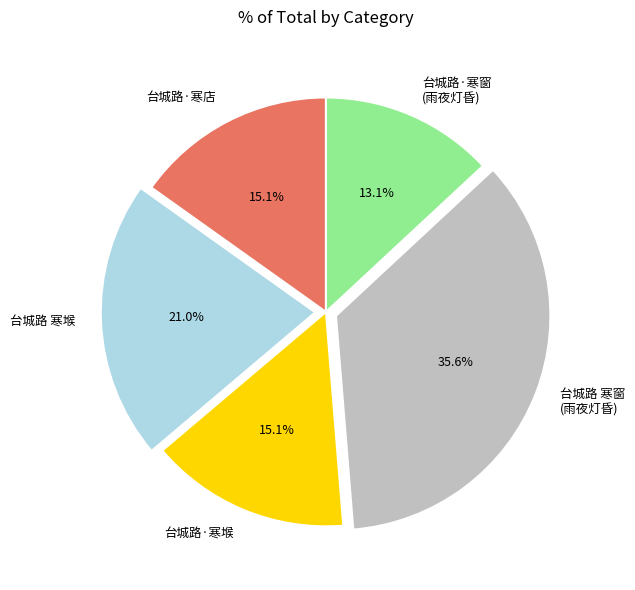

Which category has the biggest portion of the pie?

台城路 寒窗 (雨夜灯昏)